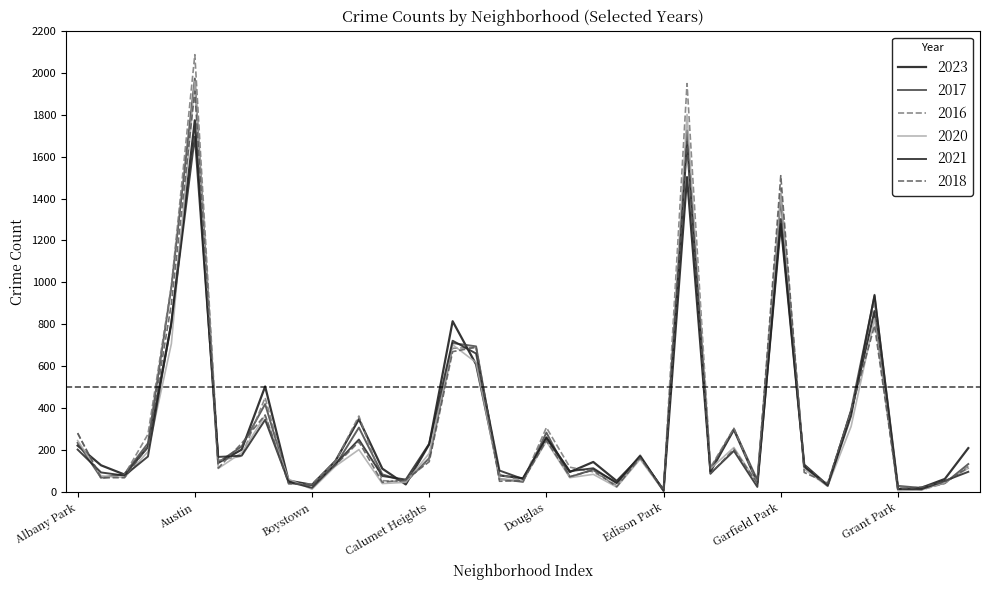

What is the label of the 17th point from the right?

East Side